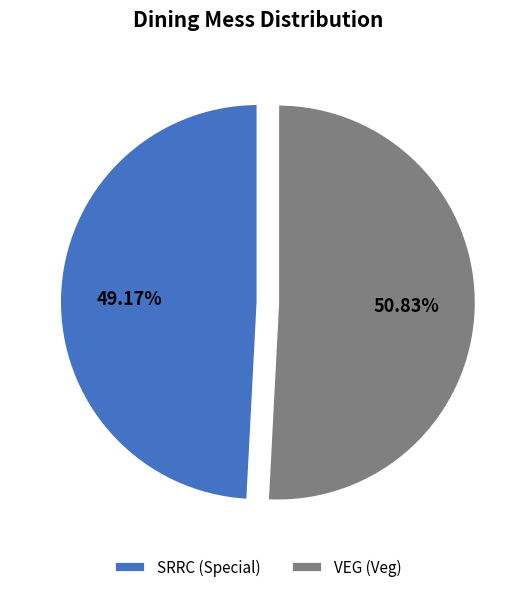

What percentage is the VEG slice, to the nearest percent?

51%